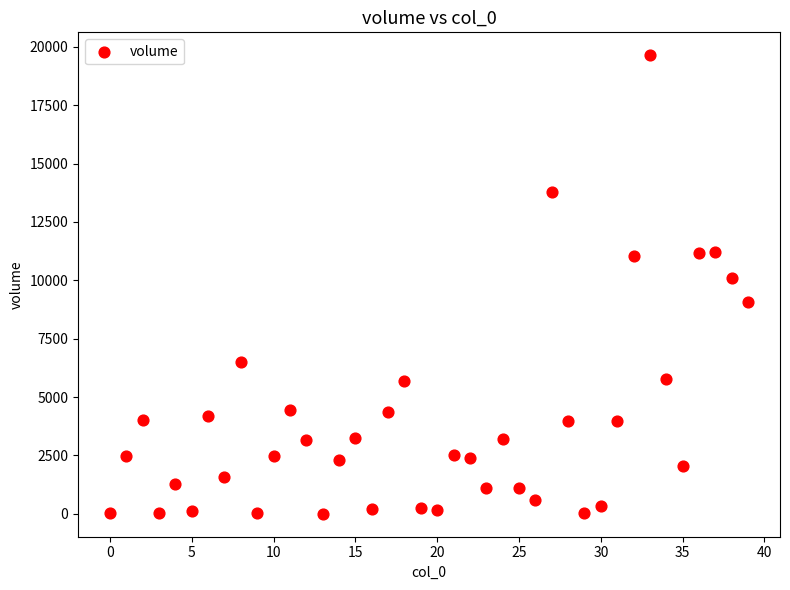

What Y value in the scatter plot is closest to 9820?

10085.8